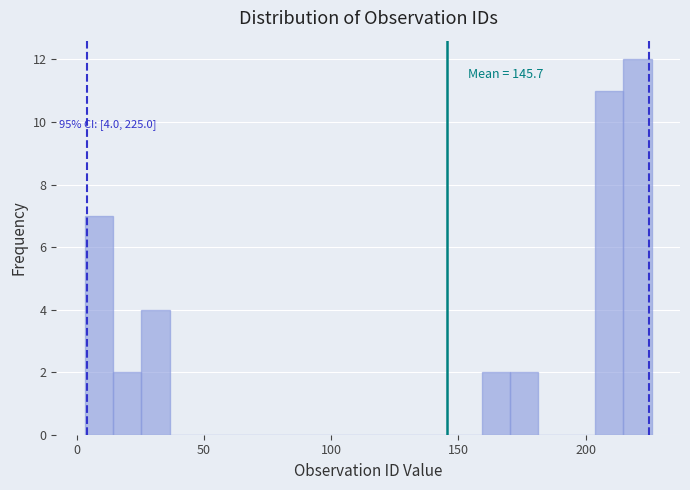

Around what value on the x-axis is the tallest bar? Give the approximate position of its centre, as read against the axis.

220